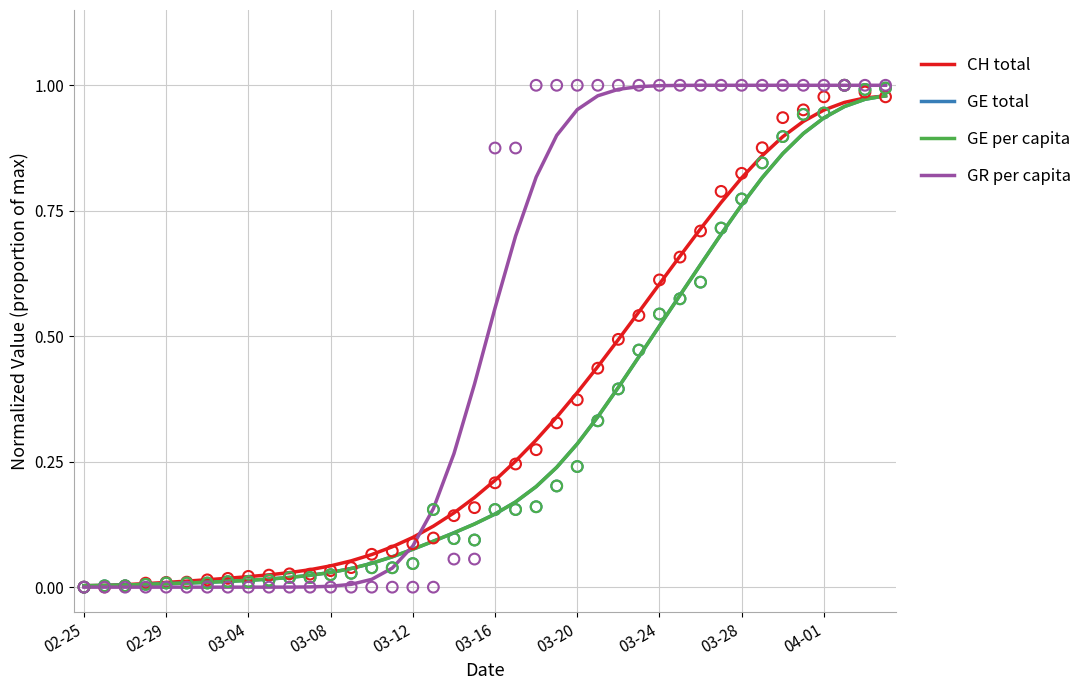

Which series has the largest total across all categories?

GR per capita